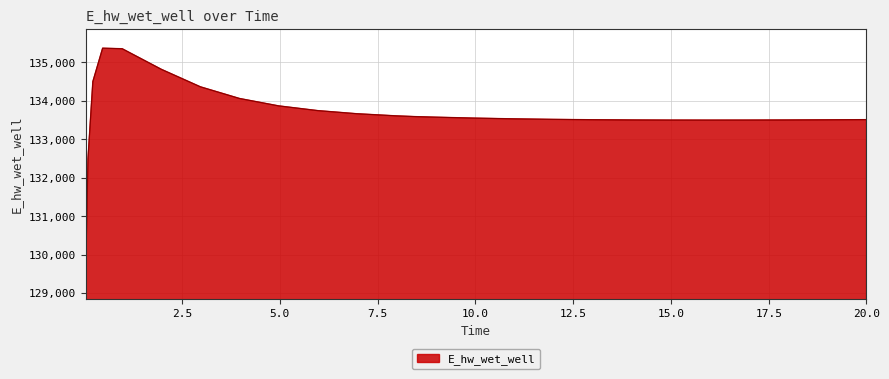

What is the maximum value shown in the chart?

135370.4